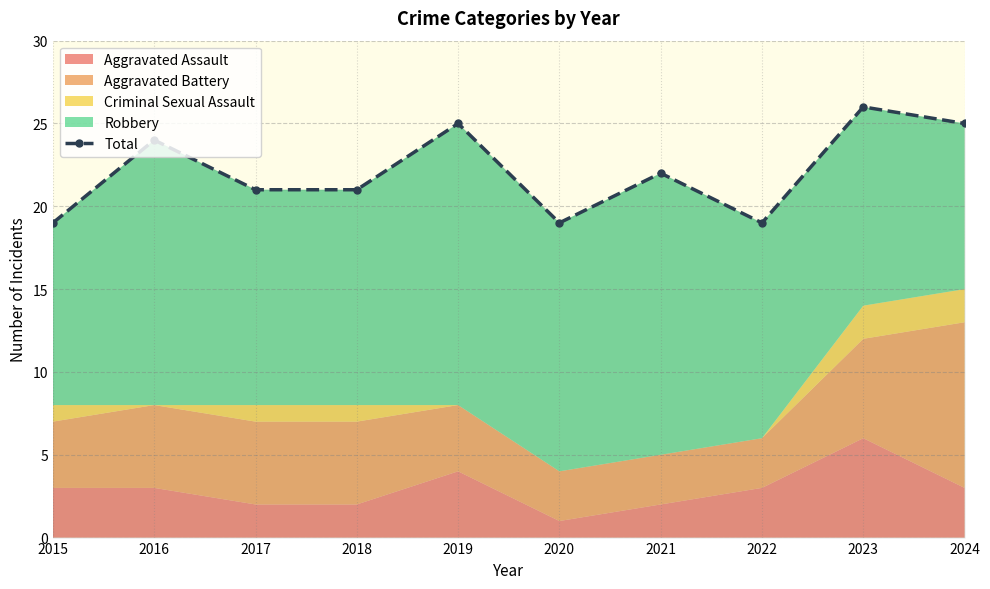

How many categories are shown in the chart?

10